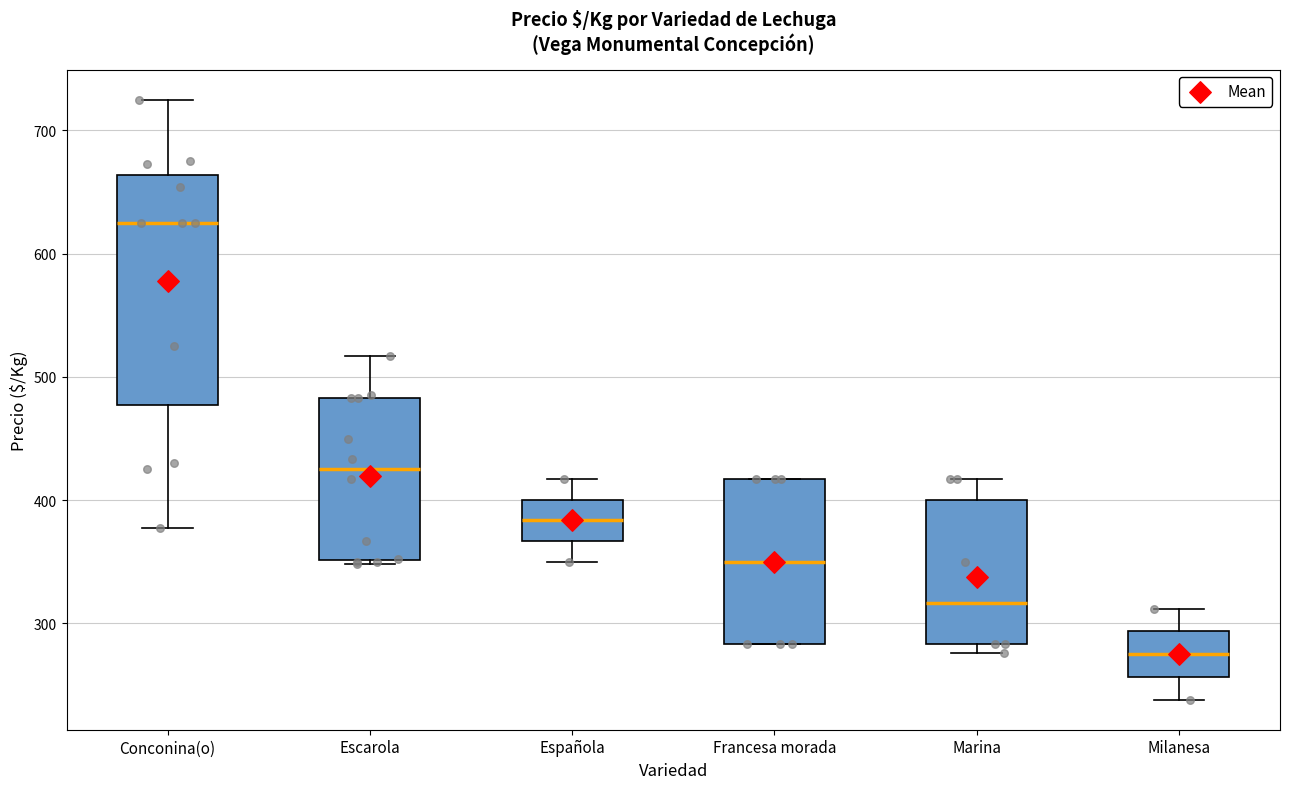

Reading left to right, transcribe this box plot: for each box, give where its median line is, the range the box spans, and where its two whiskers end, as read against the y-axis. The values are not printed on the chart, so give them approximately, as read against the axis.

Conconina(o): median 630, box 480 to 660, whiskers 380 to 730
Escarola: median 430, box 350 to 480, whiskers 350 (just below the box's lower edge) to 520
Española: median 380, box 370 to 400, whiskers 350 to 420
Francesa morada: median 350, box 280 to 420, whiskers 280 to 420
Marina: median 320, box 280 to 400, whiskers 280 (just below the box's lower edge) to 420
Milanesa: median 280, box 260 to 290, whiskers 240 to 310